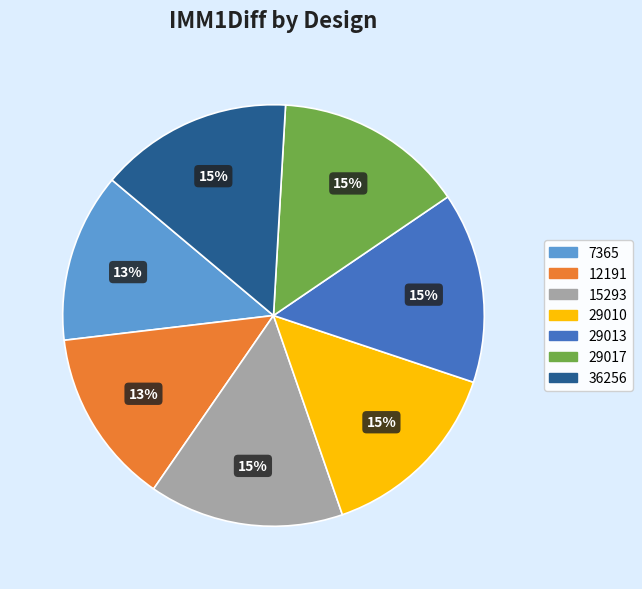

Which slice is the smallest?

7365